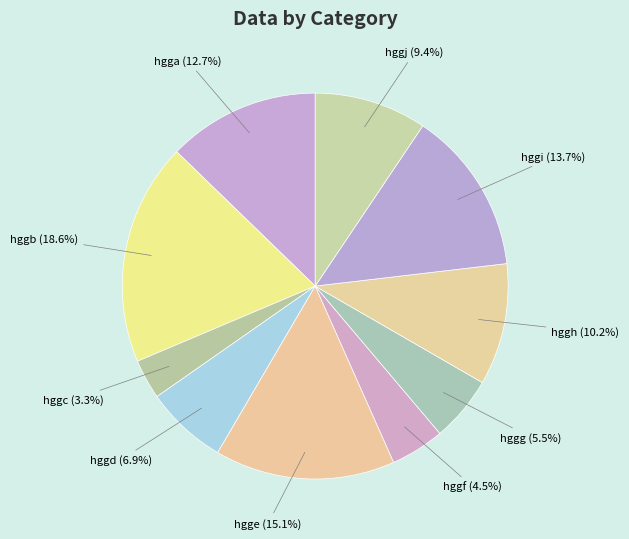

Approximately how many times larger is the value at hggh compared to hgge?

0.7